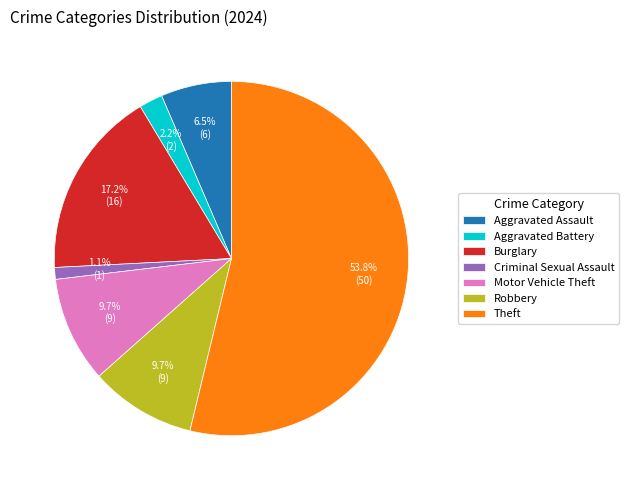

How much of the chart is everything except Motor Vehicle Theft?

90.3%